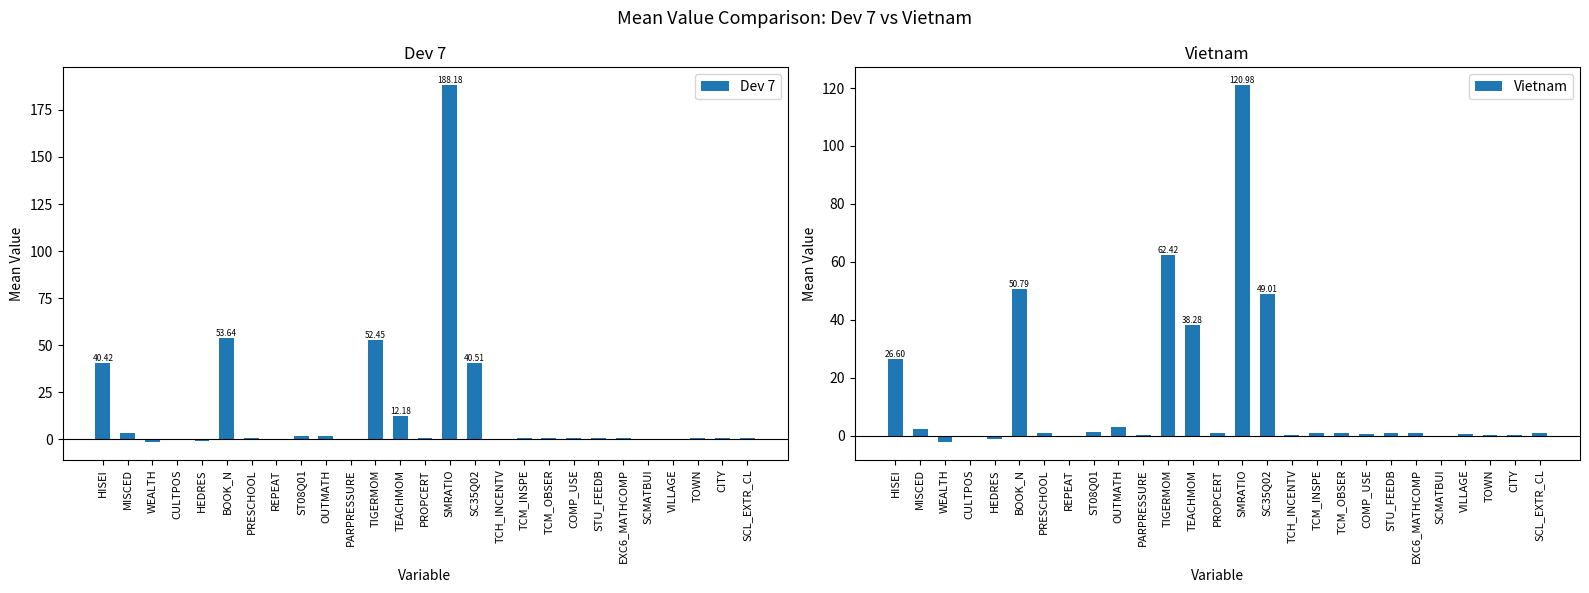

How many distinct data groups are displayed?

2